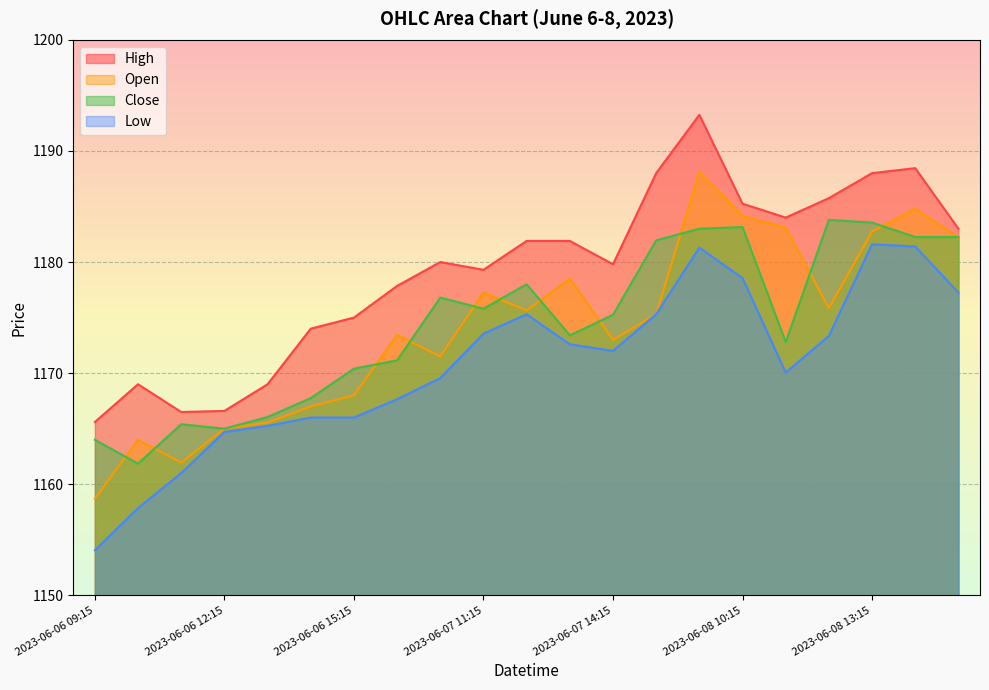

Is the value of Low at 2023-06-08 13:15 greater than the value of High at 2023-06-07 12:15?

No